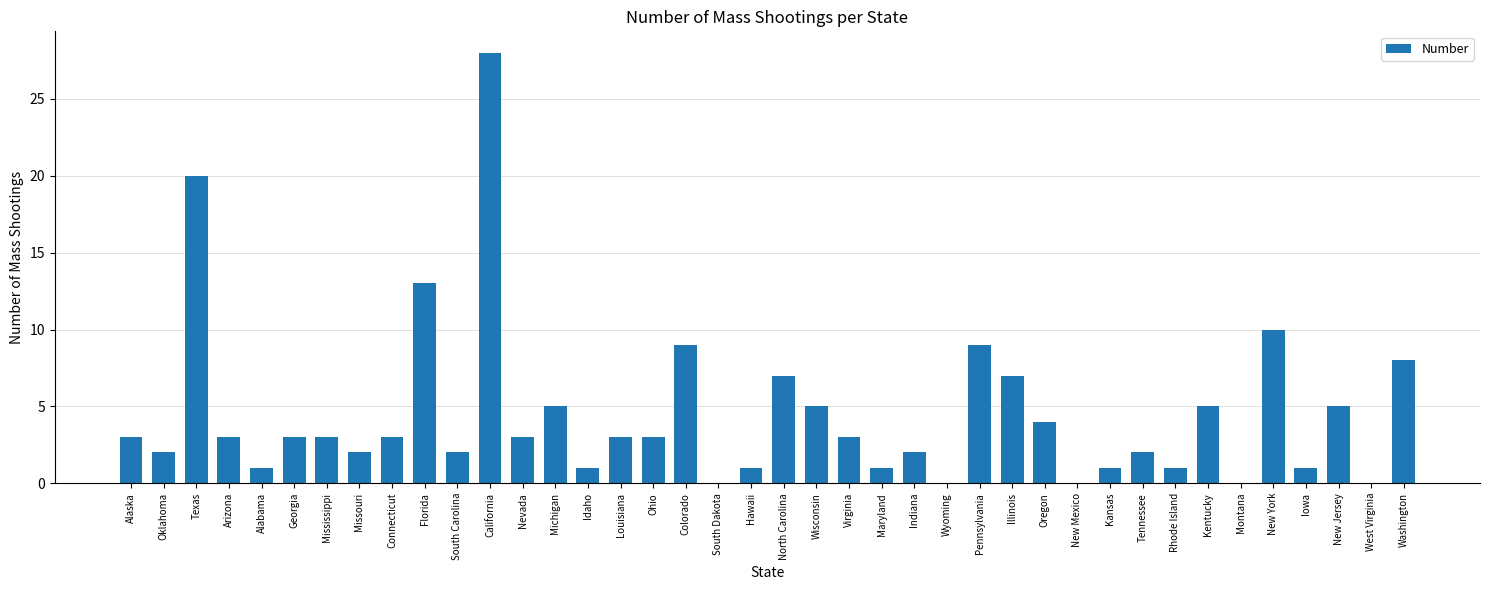

What is the average value?

4